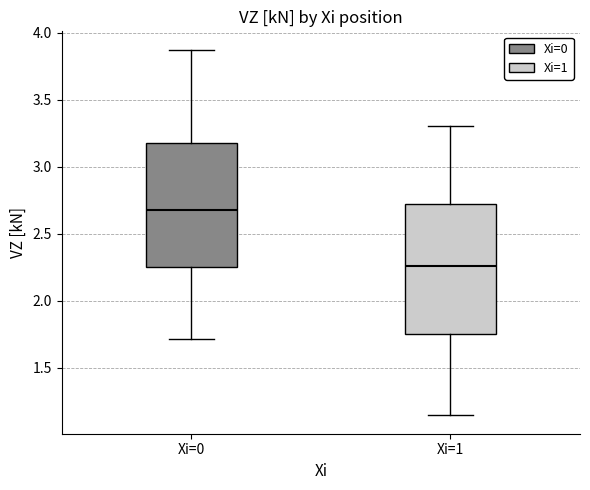

Reading left to right, read every box against the y-axis: the position of its median line, the range the box covers, and the ends of its whiskers. The values are not printed on the chart, so give them approximately, as read against the axis.

Xi=0: median 2.70, box 2.25 to 3.20, whiskers 1.70 to 3.90
Xi=1: median 2.25, box 1.75 to 2.75, whiskers 1.15 to 3.30